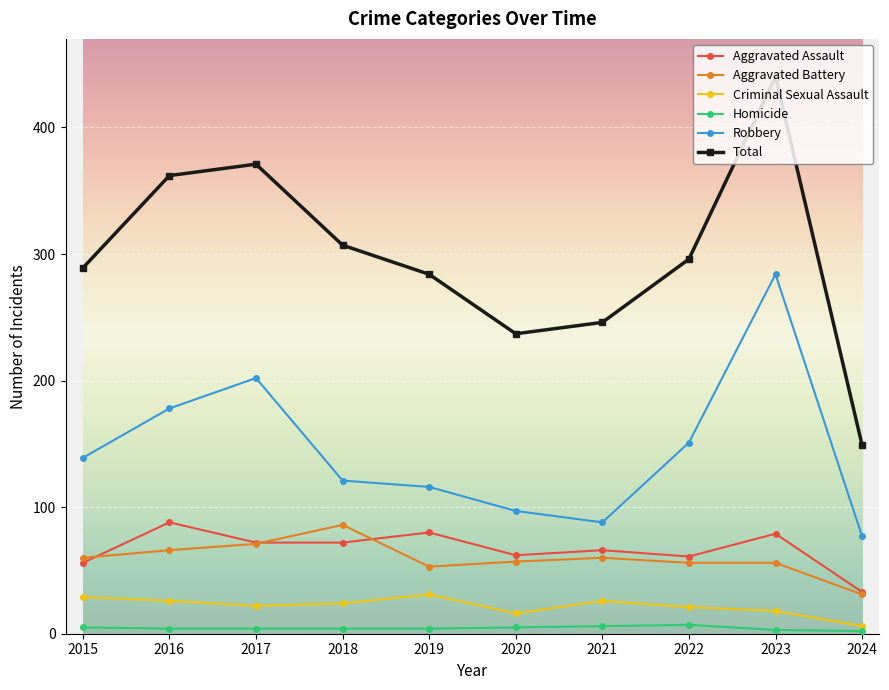

True or false: Robbery and Homicide intersect in this chart.

False